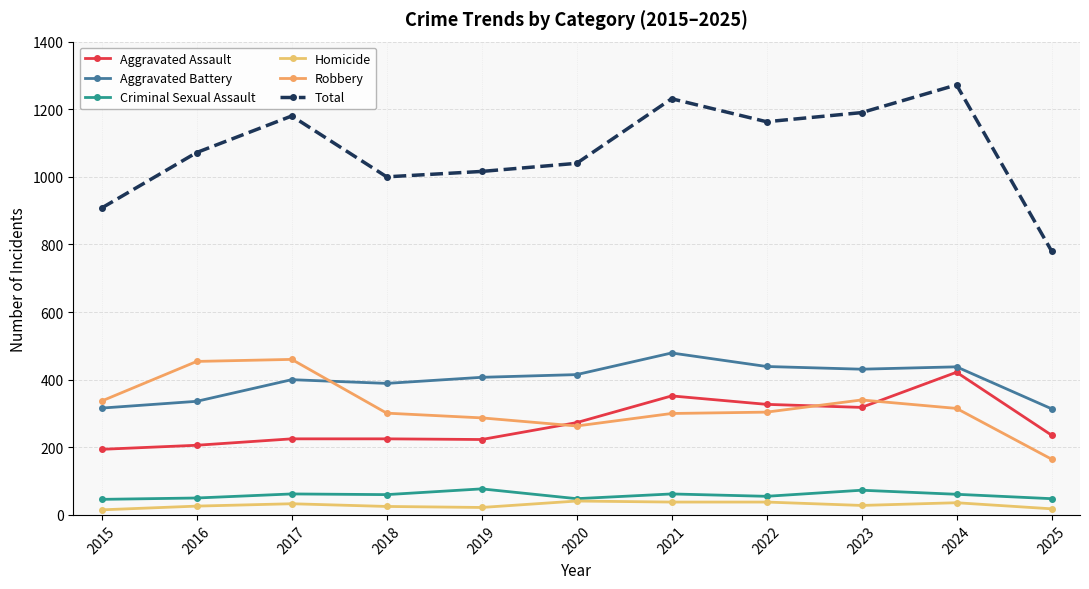

Count the number of data series in this chart.

6